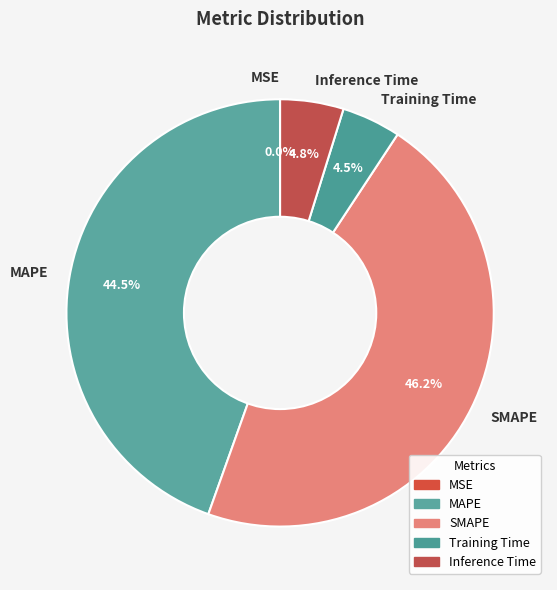

Which slice is the largest?

SMAPE